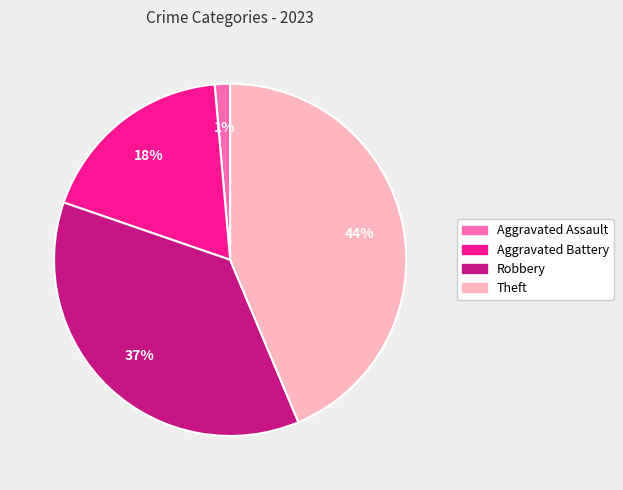

How many slices are in this pie chart?

4